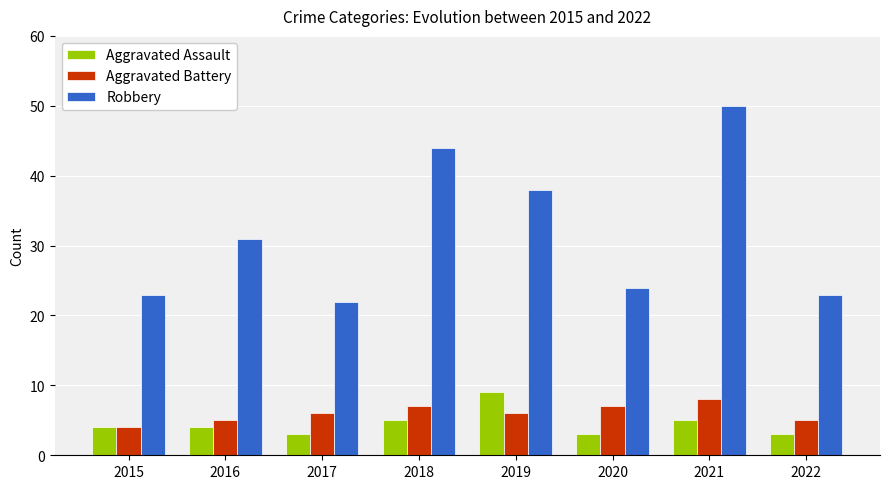

Reading right to left, what are all the values shown in this chart?

Aggravated Assault: 3	5	3	9	5	3	4	4
Aggravated Battery: 5	8	7	6	7	6	5	4
Robbery: 23	50	24	38	44	22	31	23